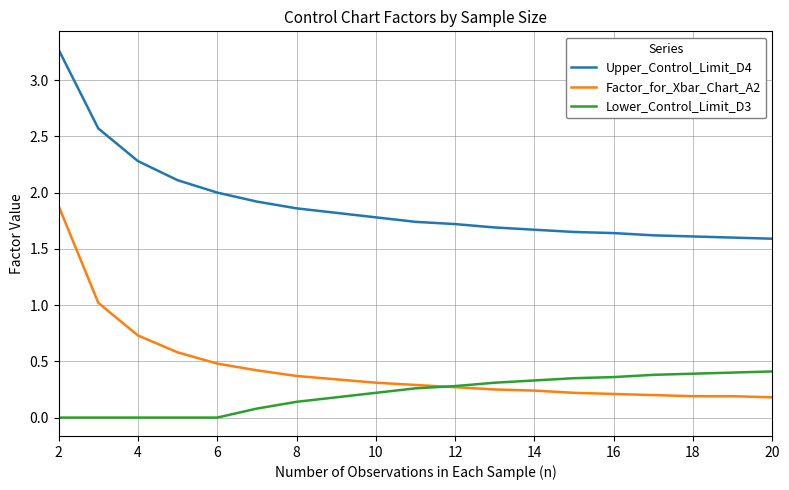

Which series has the widest spread of values?

Factor_for_Xbar_Chart_A2